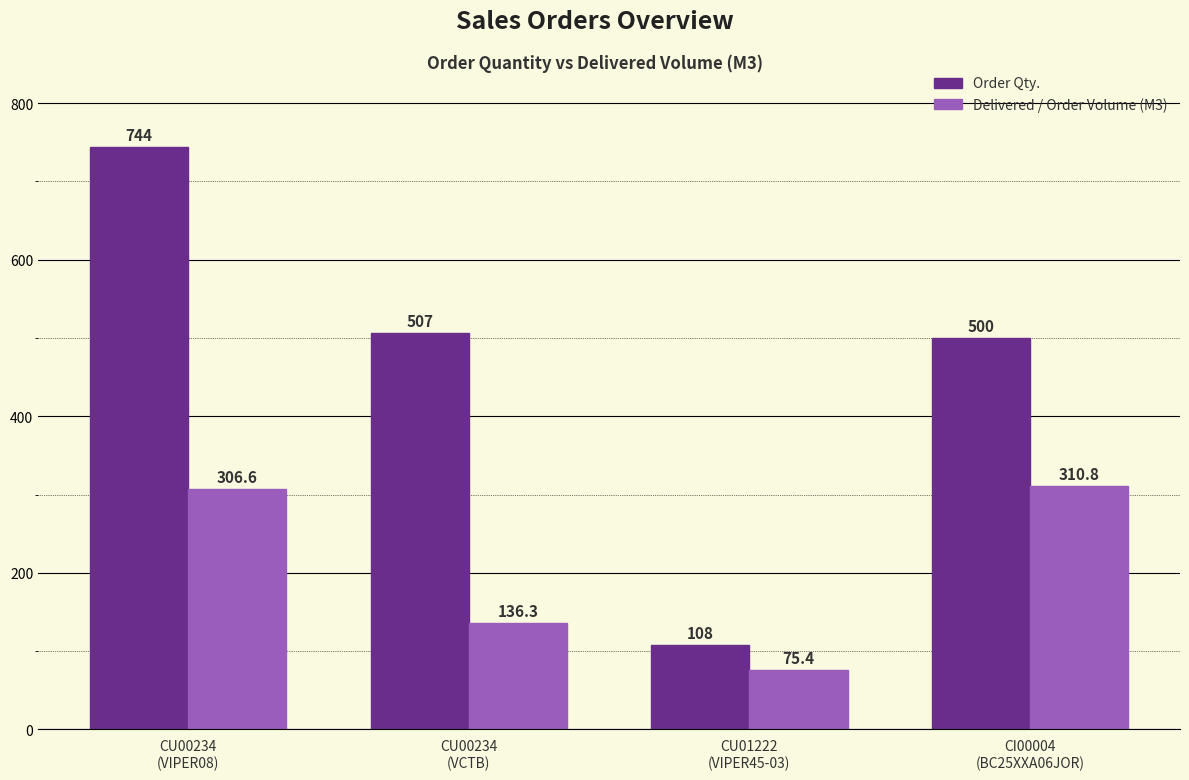

What is the difference between the second highest and minimum values in the Delivered / Order Volume (M3) series?

231.2